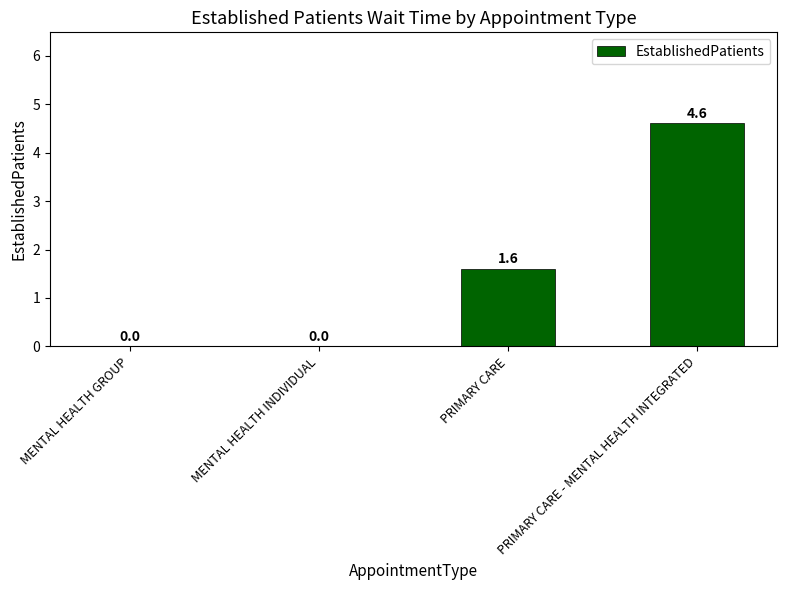

What is the maximum value shown in the chart?

4.6